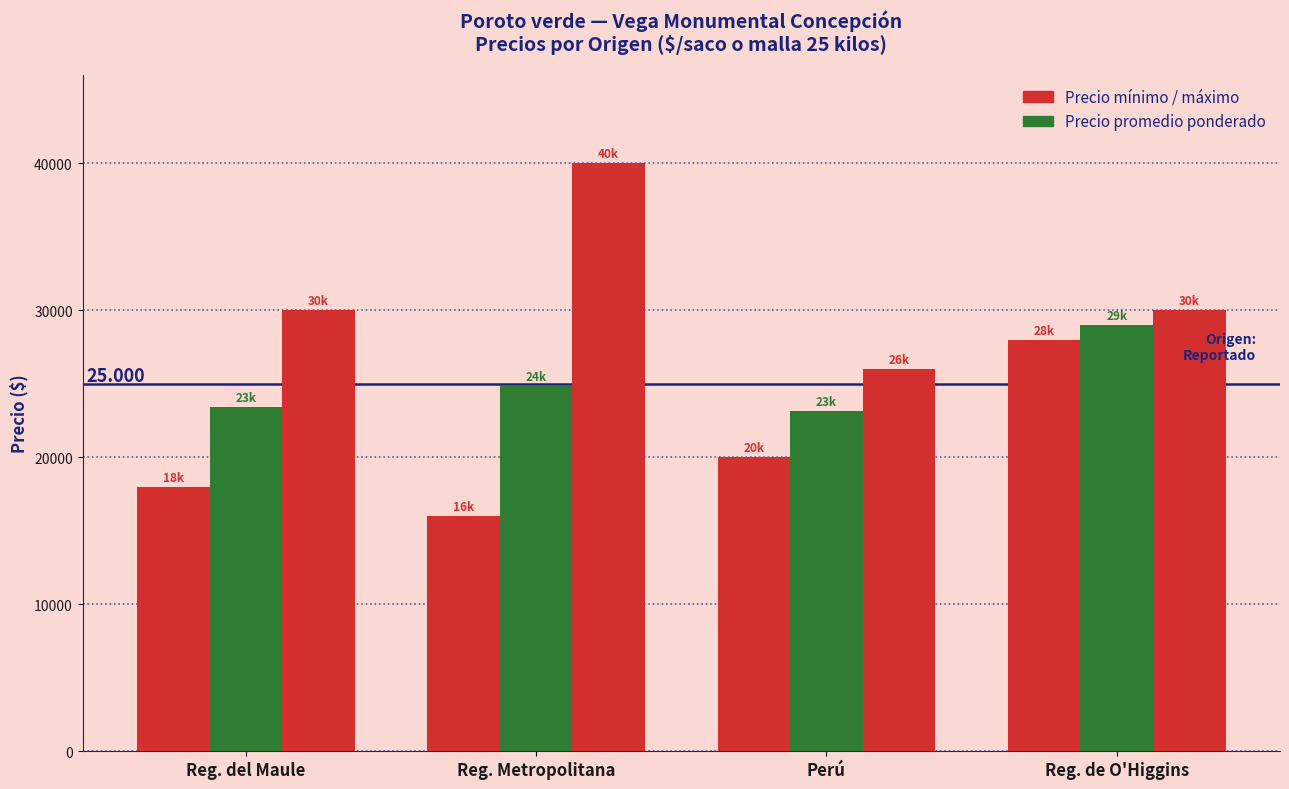

How many bars are there in each group?

3